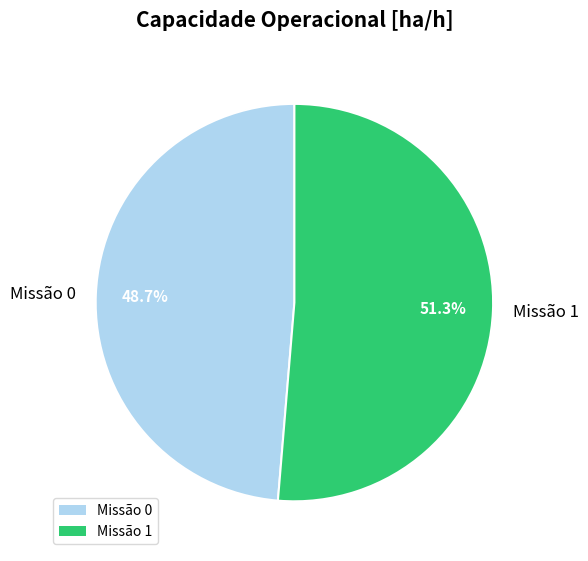

What is the majority slice?

Missão 1